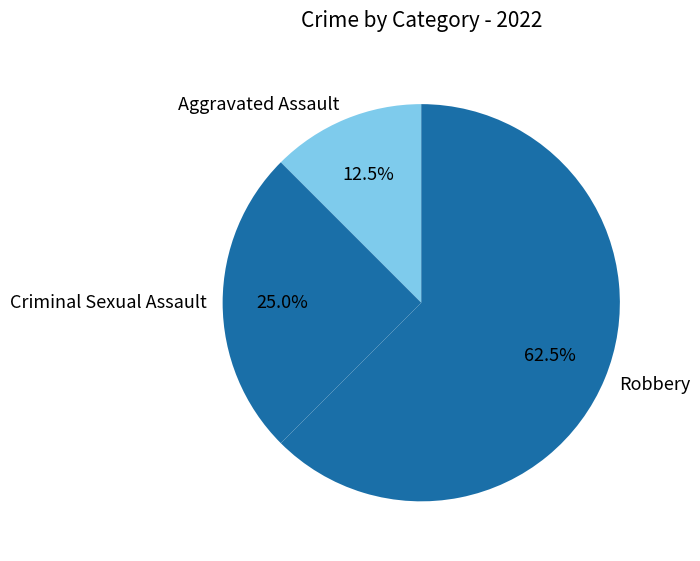

Rank the categories by value from highest to lowest.

Robbery, Criminal Sexual Assault, Aggravated Assault